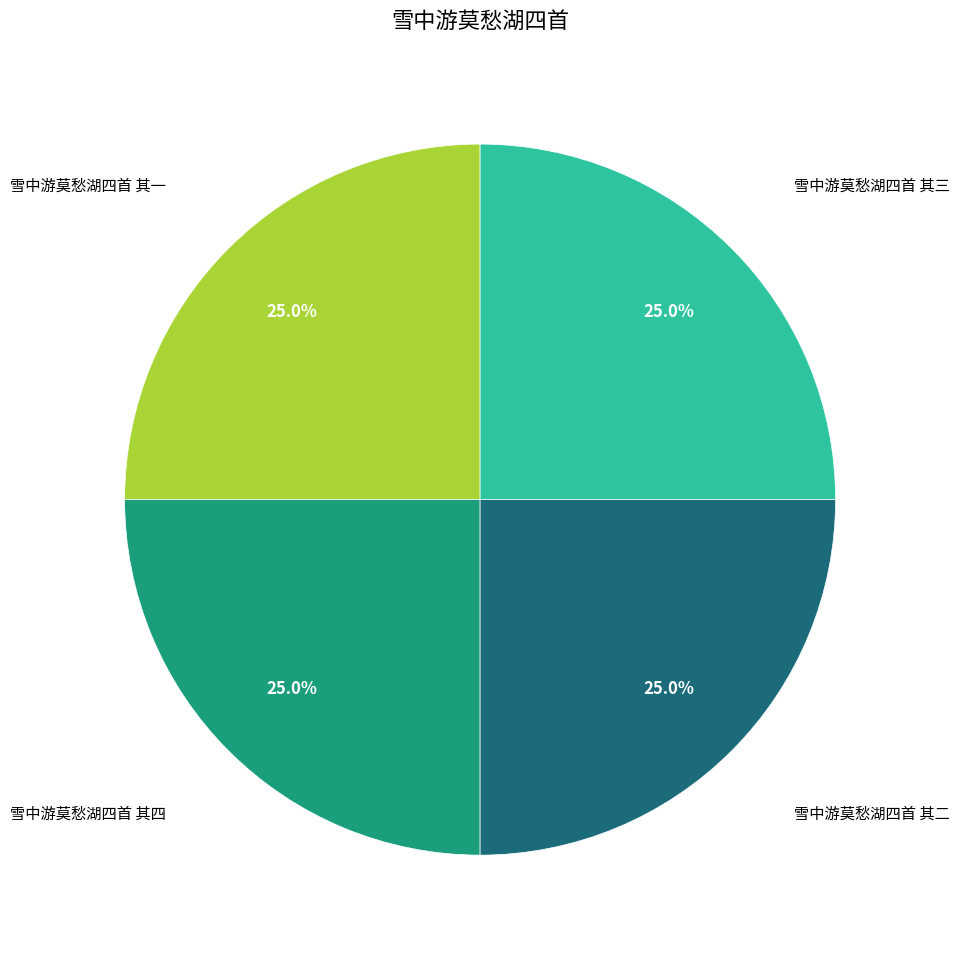

Is there any slice that represents more than half of the pie?

No